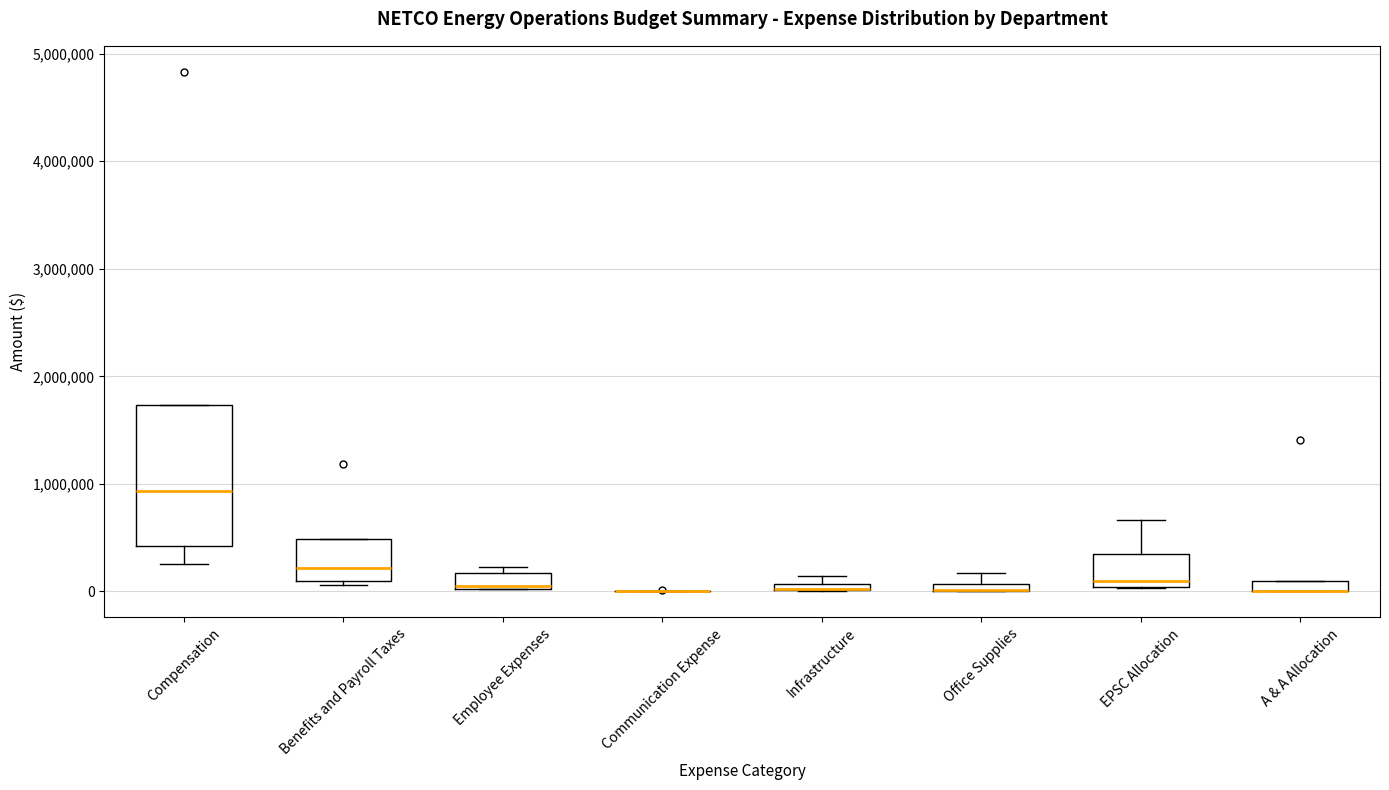

Where is the lower edge of the box for Infrastructure on the y-axis? The values are not printed on the chart, so give them approximately, as read against the axis.

0